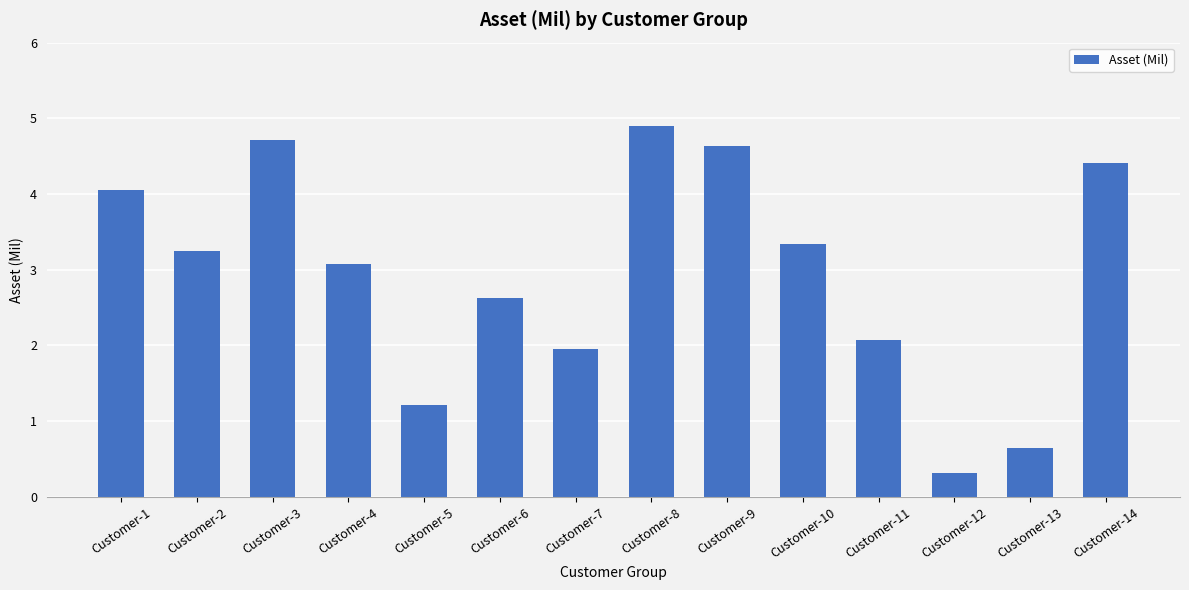

What is the ratio of the value at Customer-1 to the value at Customer-7?

2.1